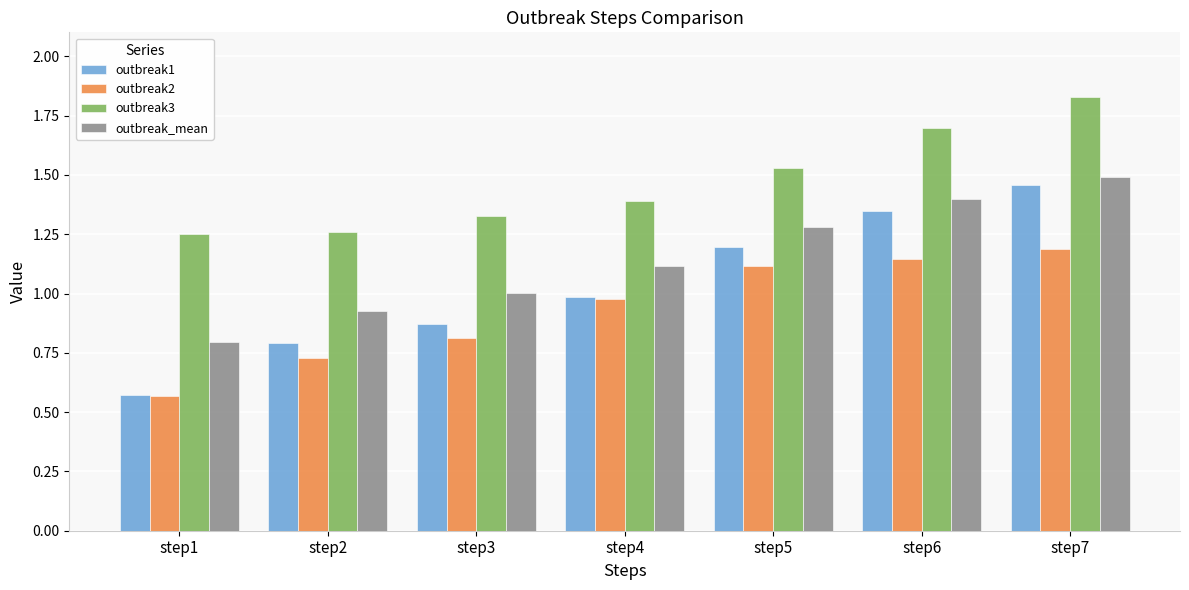

List the series in order of their peak value, highest first.

outbreak3, outbreak_mean, outbreak1, outbreak2